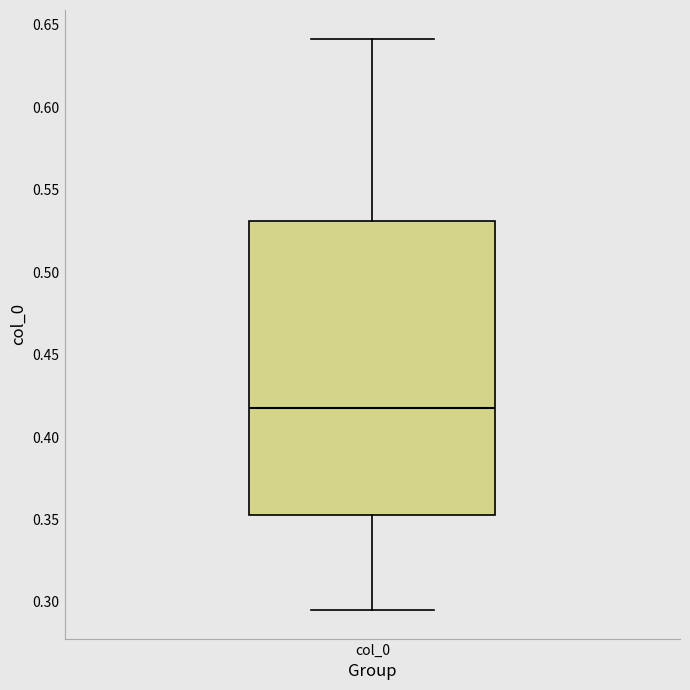

Transcribe this box plot: give where the median line is, the range the box spans, and where the two whiskers end, as read against the y-axis. The values are not printed on the chart, so give them approximately, as read against the axis.

median 0.420, box 0.355 to 0.530, whiskers 0.295 to 0.640